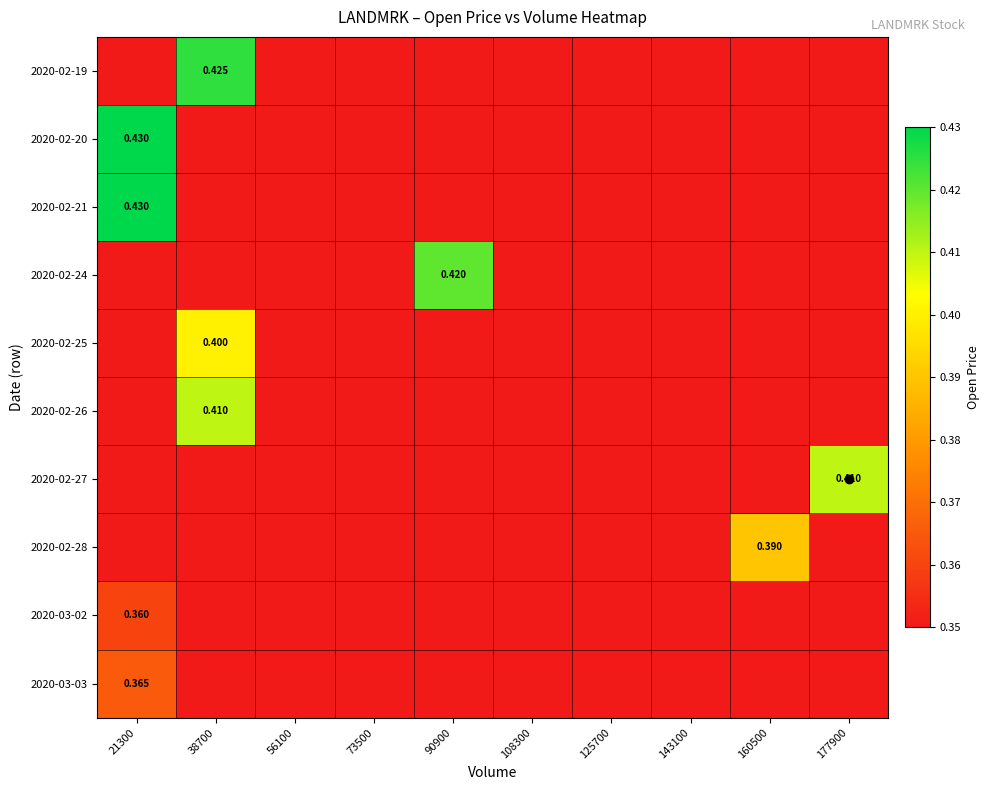

Is it true that 2020-03-02 equals 0.5 at 38700?

False